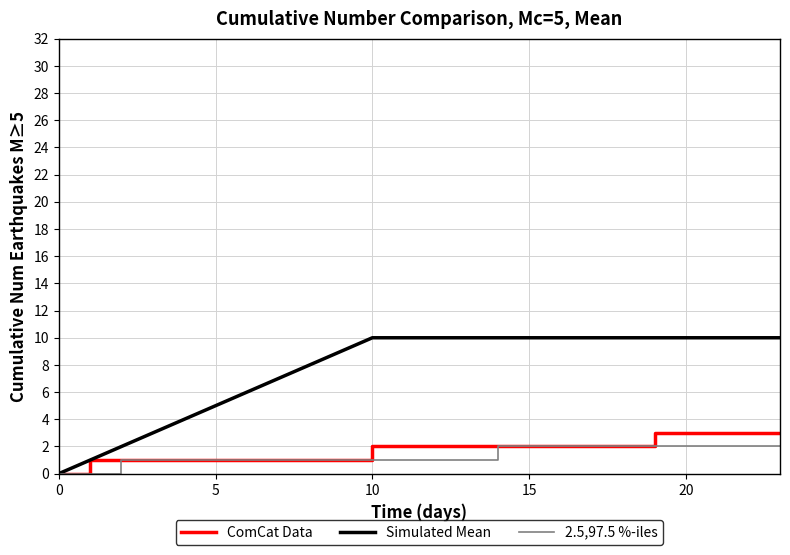

Does the chart display data point markers on the line(s)?

No